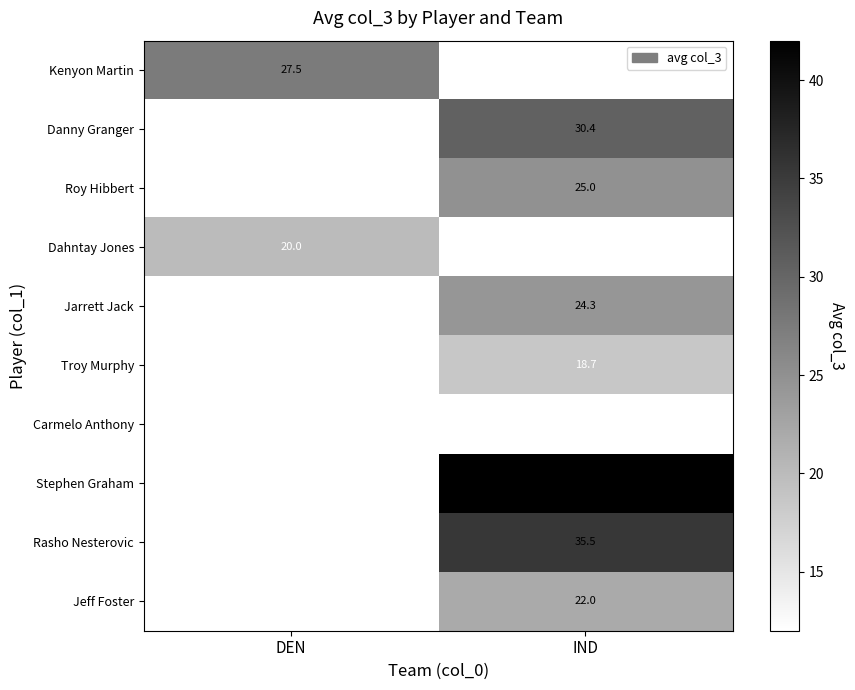

What is the greatest value displayed?

42.0